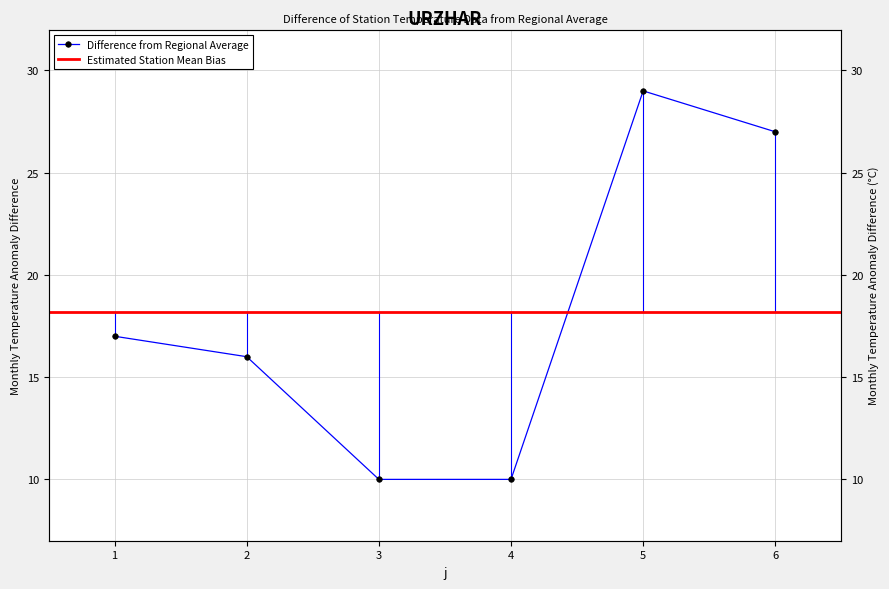

Between 6 and 5, which is larger?

5